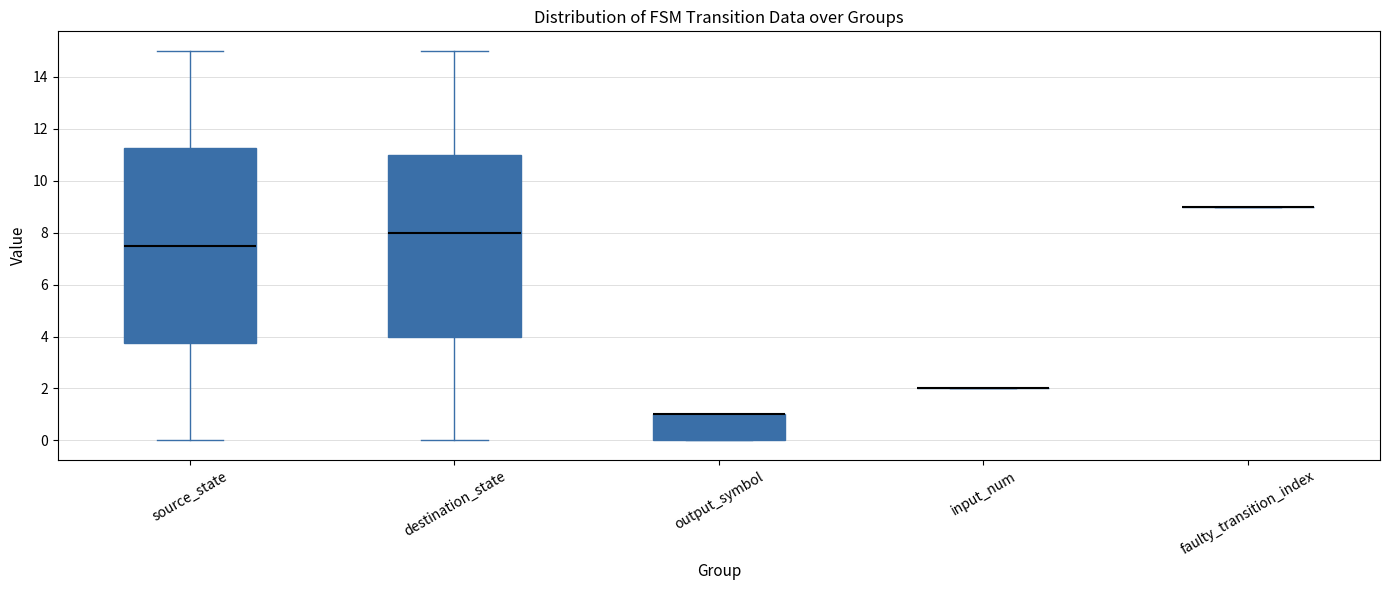

Which box is the tallest, from its lower edge to its upper edge?

source_state